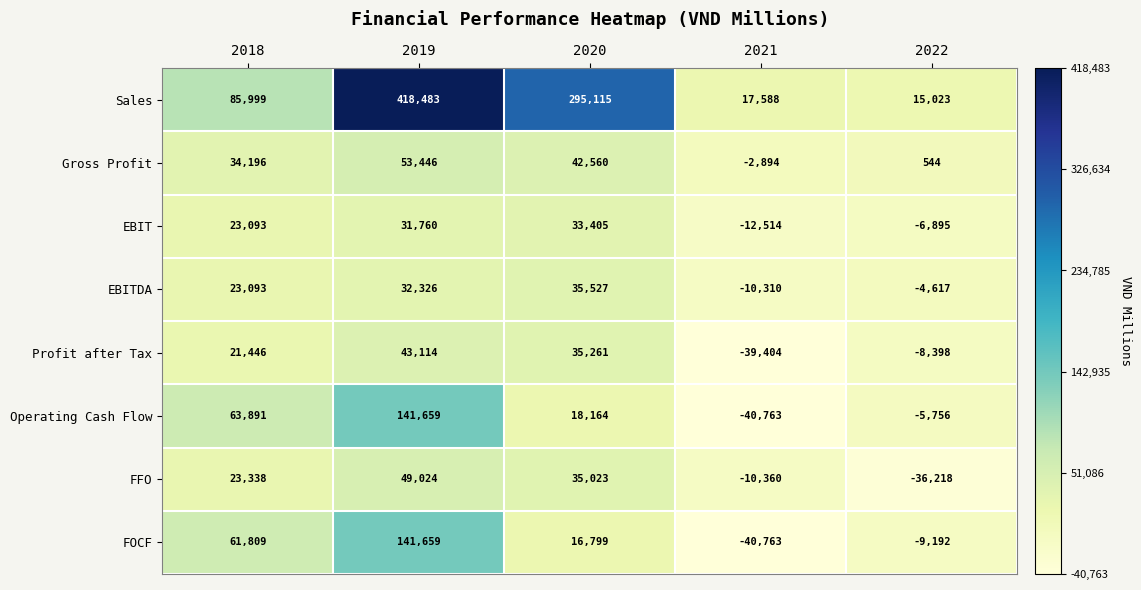

Which series changed the most between 2019 and 2021?

Sales